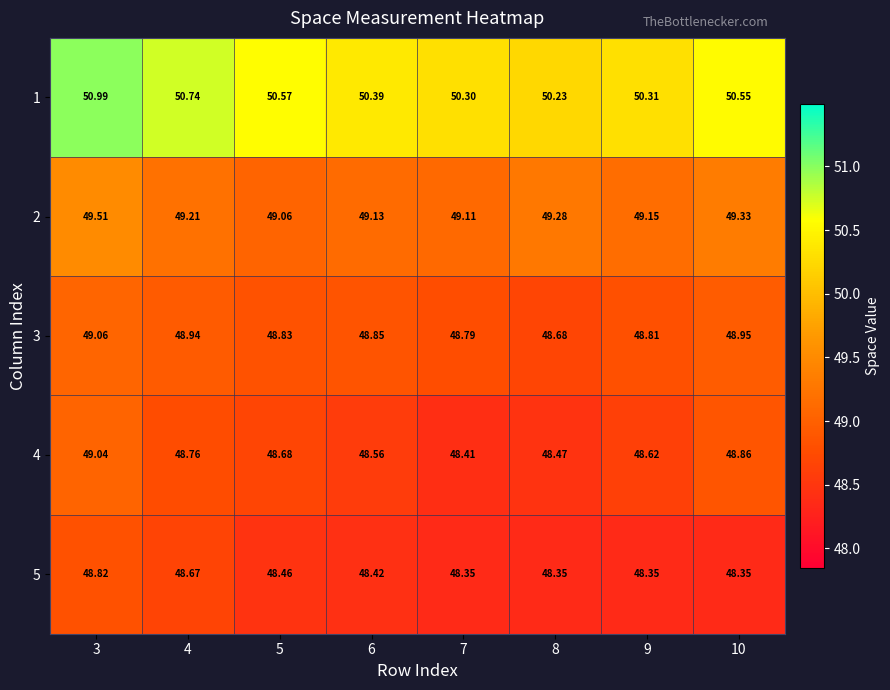

Is the value of 4 at 4 greater than the value of 2 at 5?

No